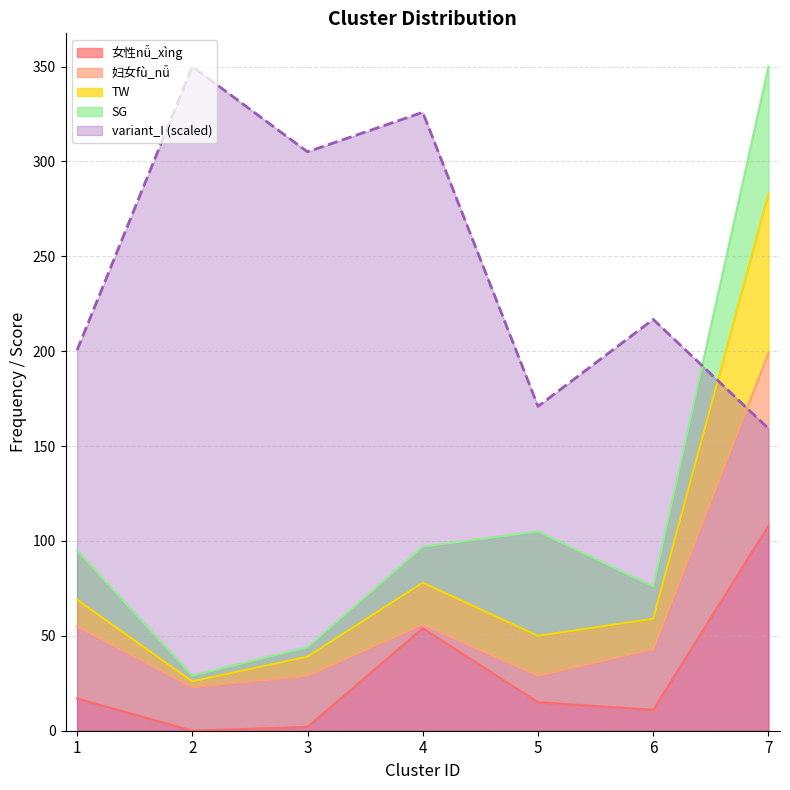

What is the average value of the 女性nǚ_xìng series?

29.6